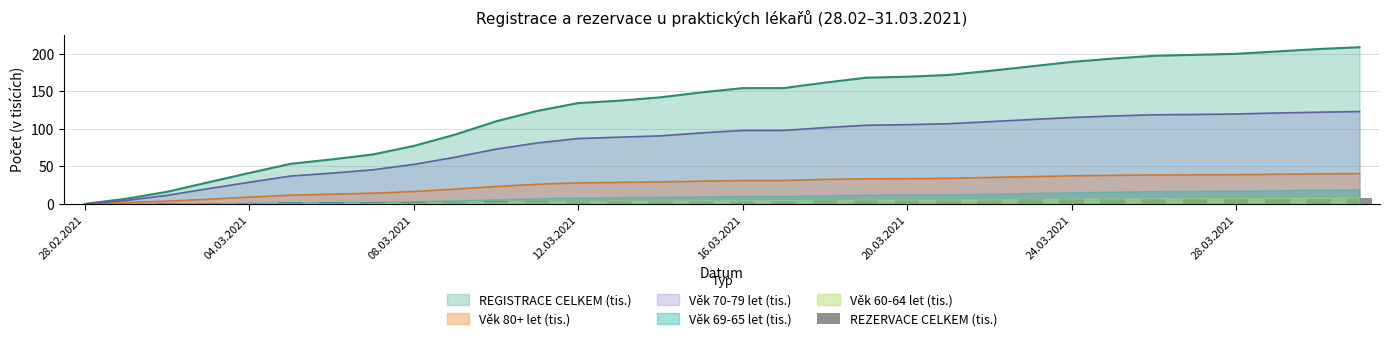

What is the highest value of the Věk 80+ let (tis.) series?

40.5